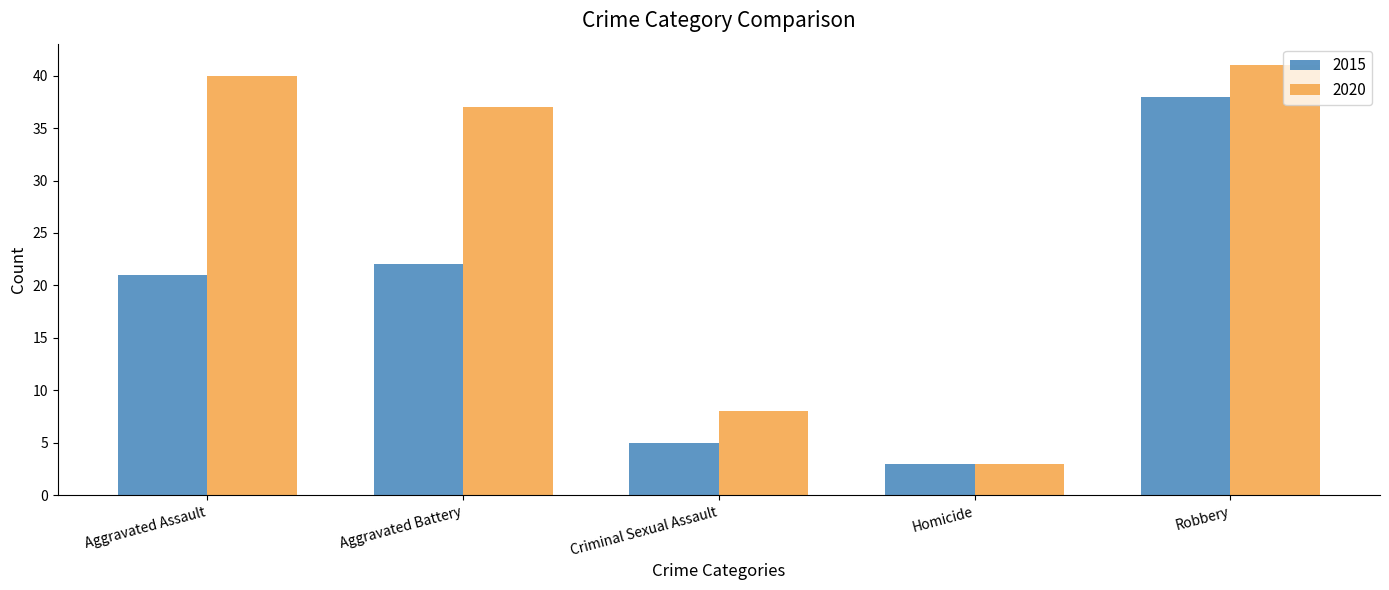

At which label is 2015 closest to 20?

Aggravated Assault